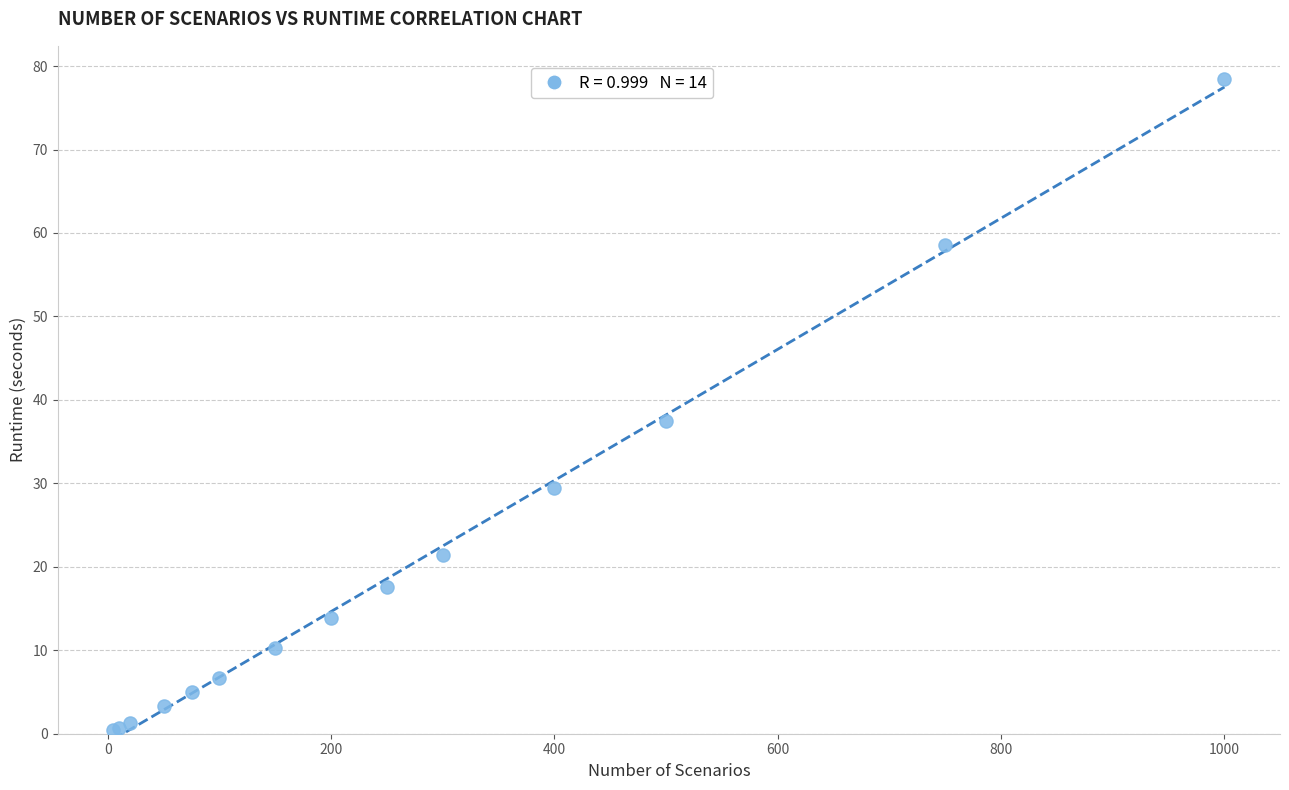

What Y value in the scatter plot is closest to 39?

37.4